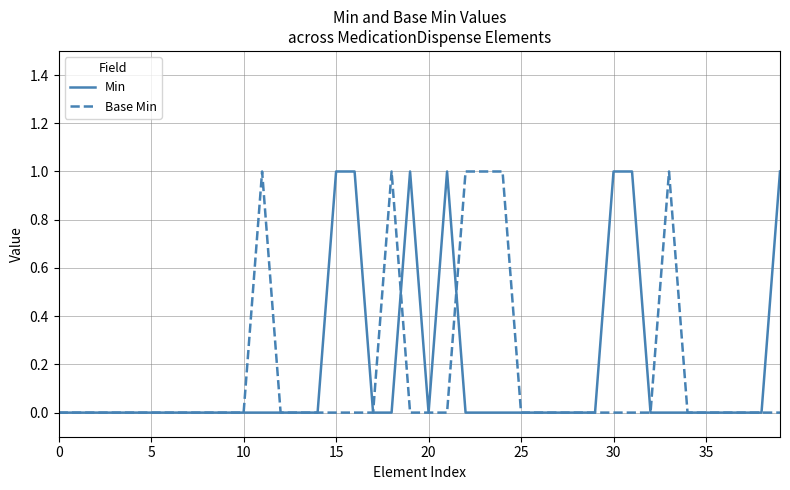

Is this an area chart (filled region under the line)?

No